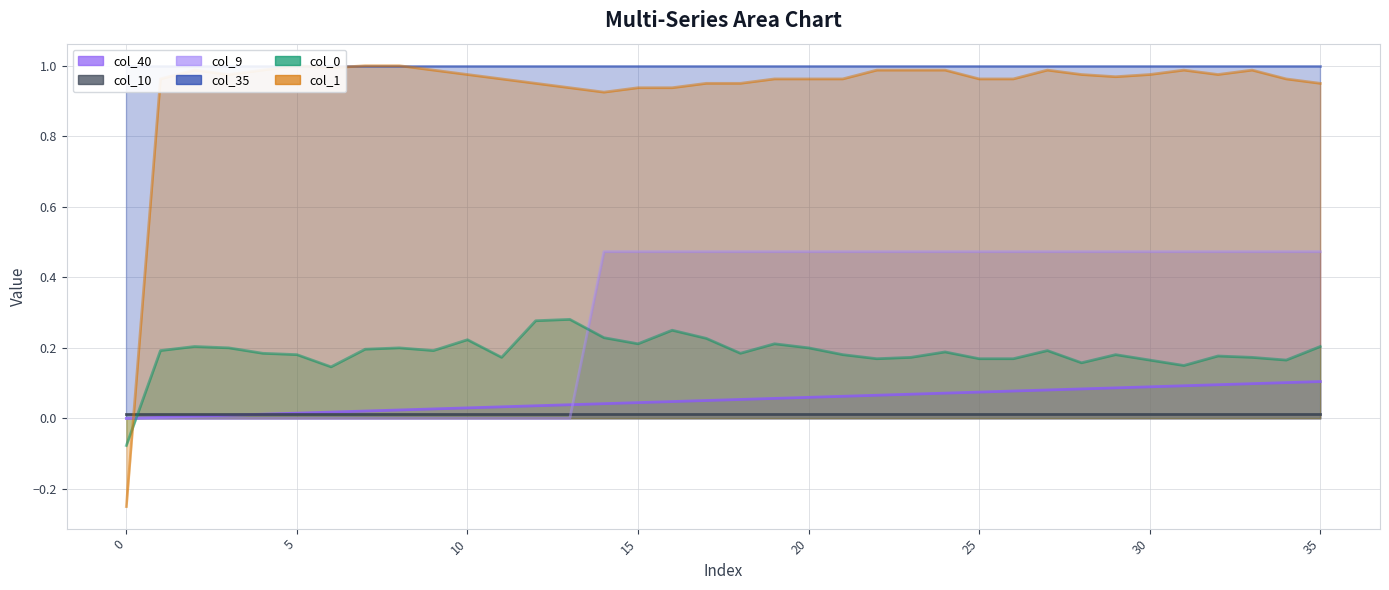

True or false: col_40 has more than 1 points higher than both neighbors.

False